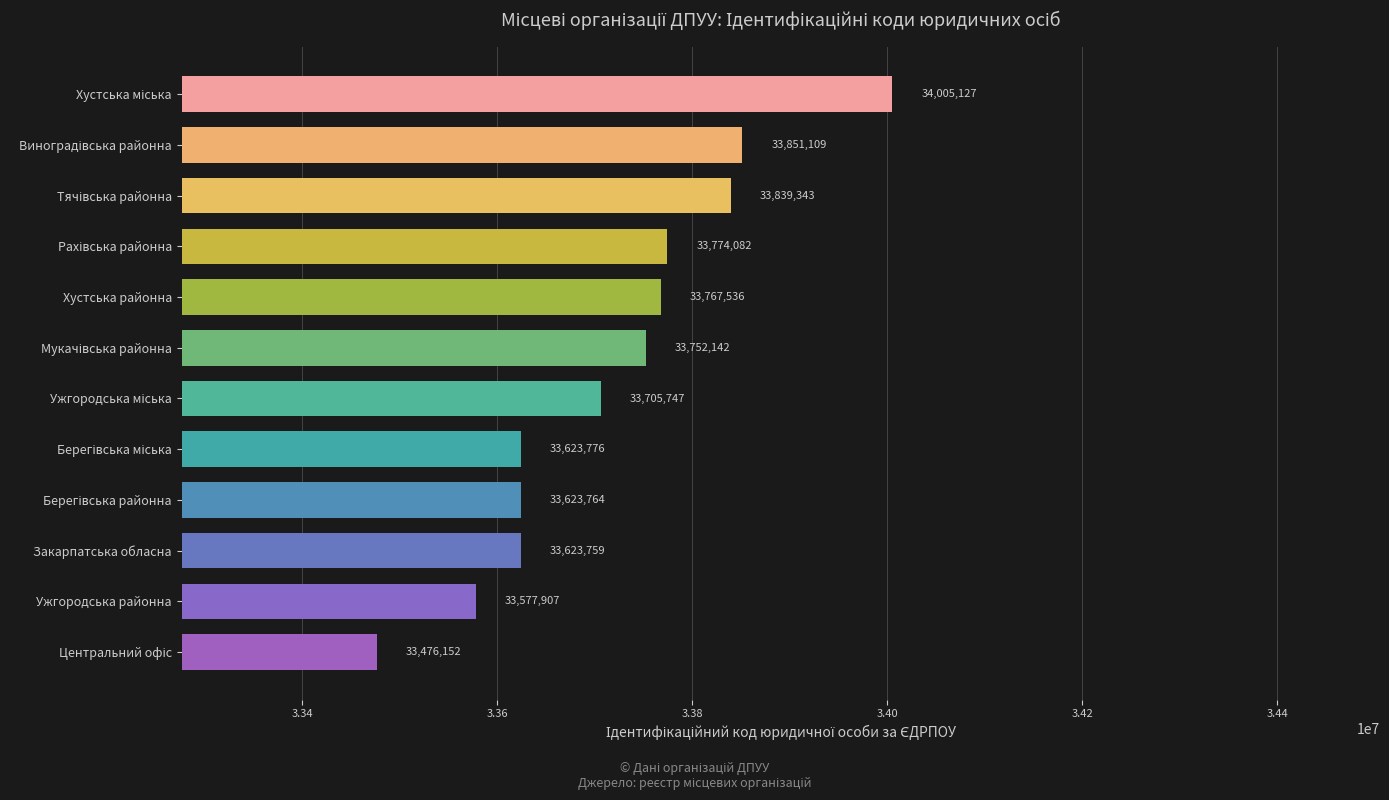

Is it true that the value at Закарпатська обласна is 33623759?

True